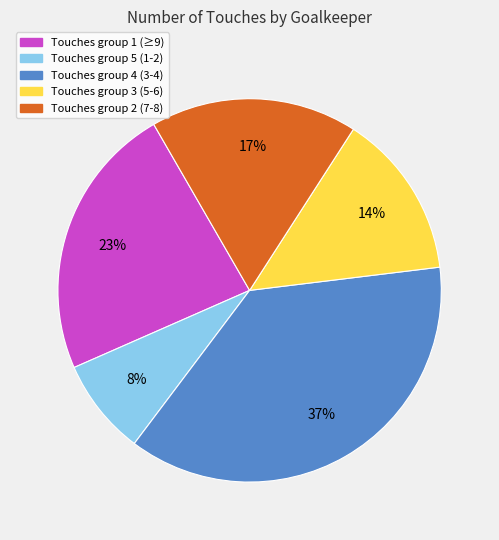

To the nearest percent, what is the average slice percentage?

20%